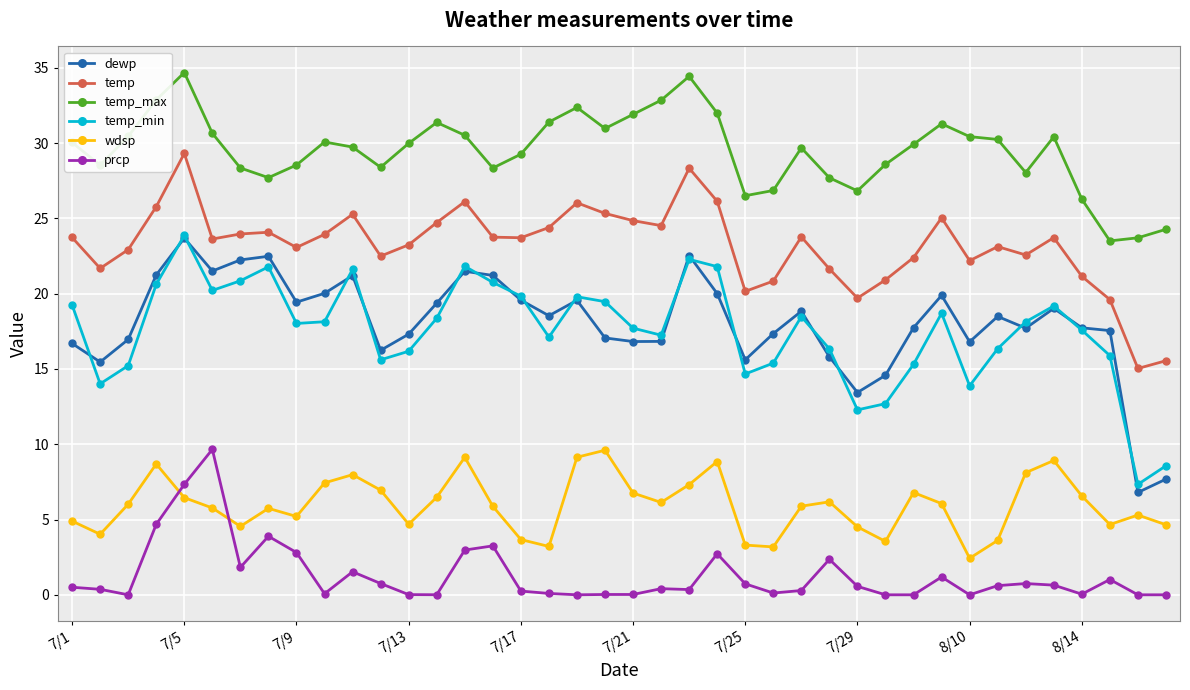

How many interior local valleys does the temp_min series have?

10